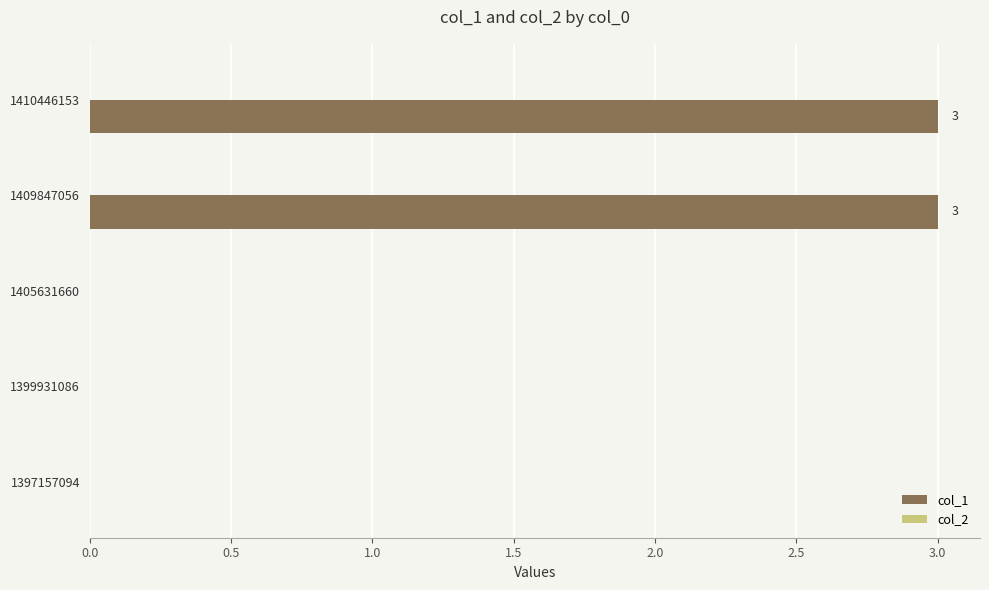

True or false: the data shows 1 at 1397157094.

False